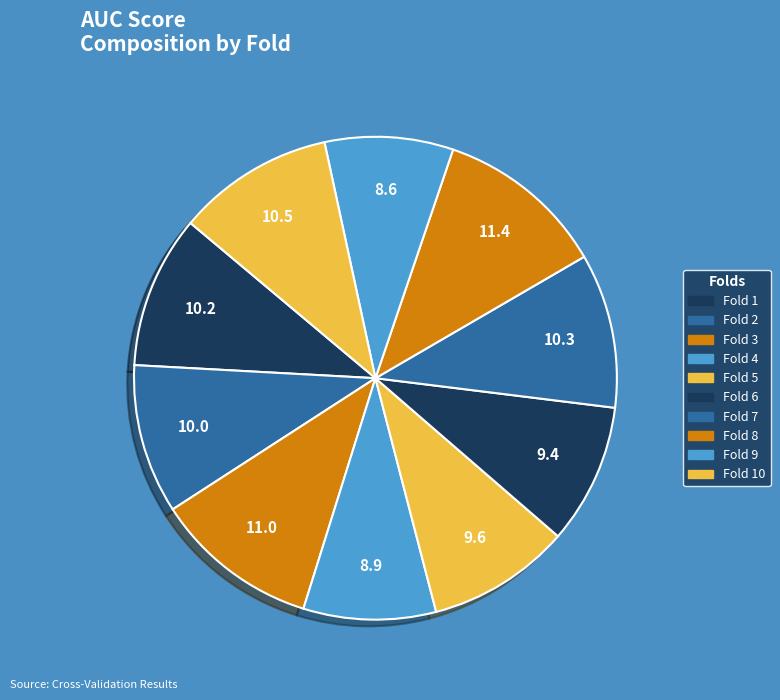

Which category has the smallest portion of the pie?

Fold 9